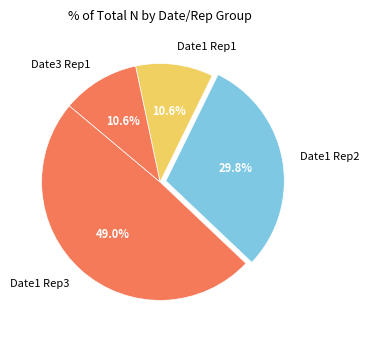

To the nearest percent, what is the average slice percentage?

25%